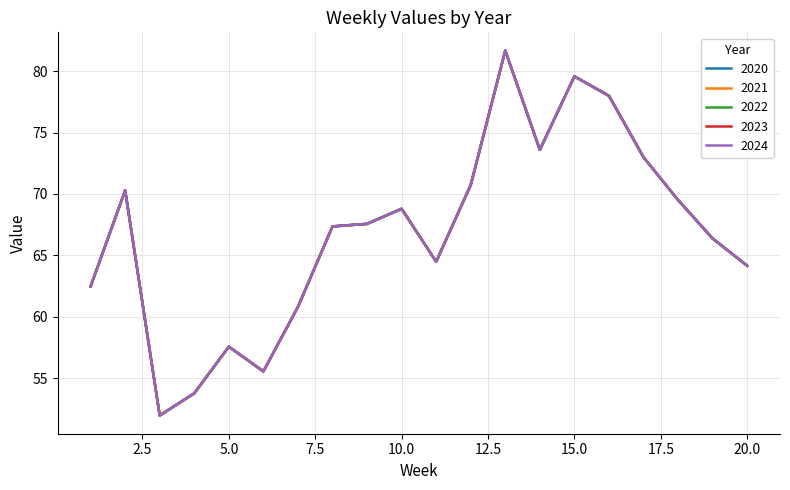

List the labels in order of 2024 value, largest first.

13, 15, 16, 14, 17, 12, 2, 18, 10, 9, 8, 19, 11, 20, 1, 7, 5, 6, 4, 3